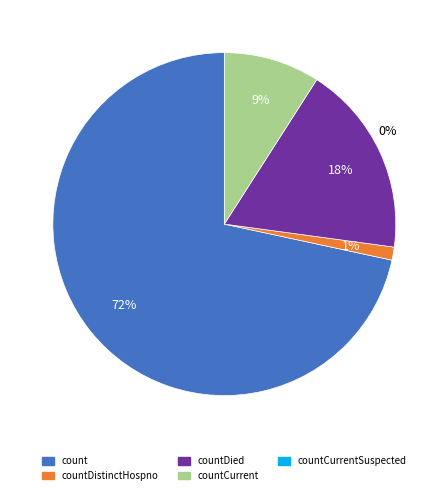

Does any single category account for the majority?

Yes